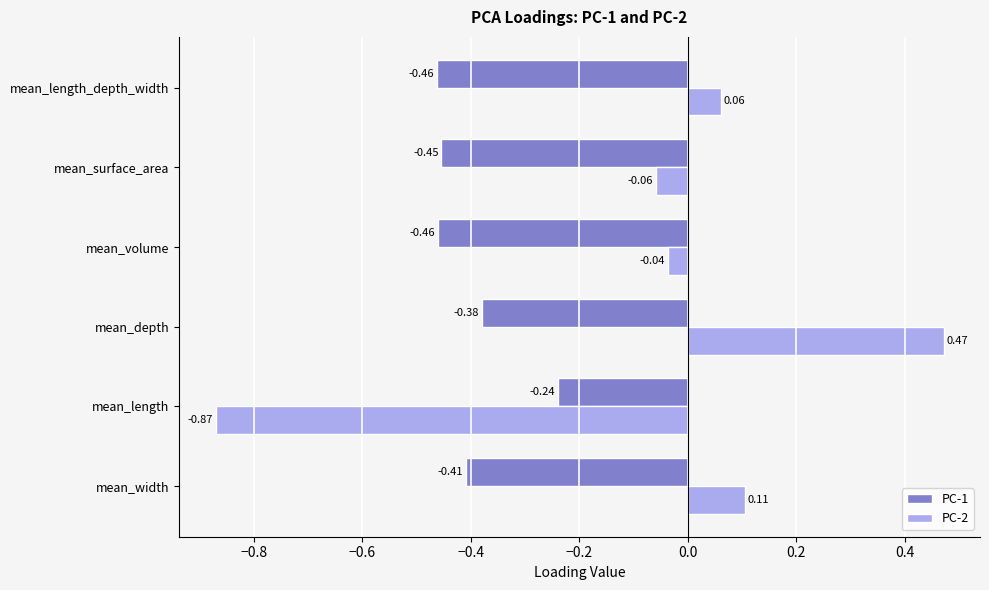

At which label is PC-1 closest to 0?

mean_length